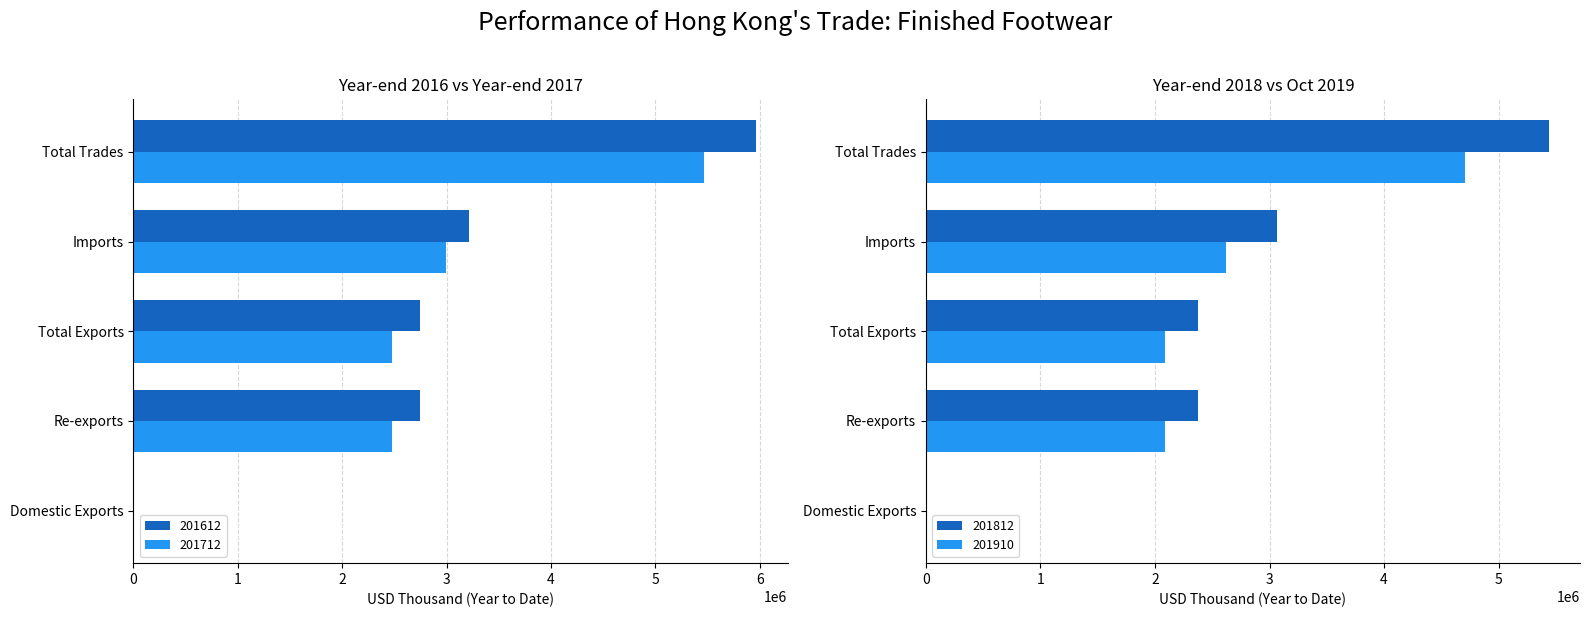

Where does the 201812 series first go above 2374434?

Total Exports